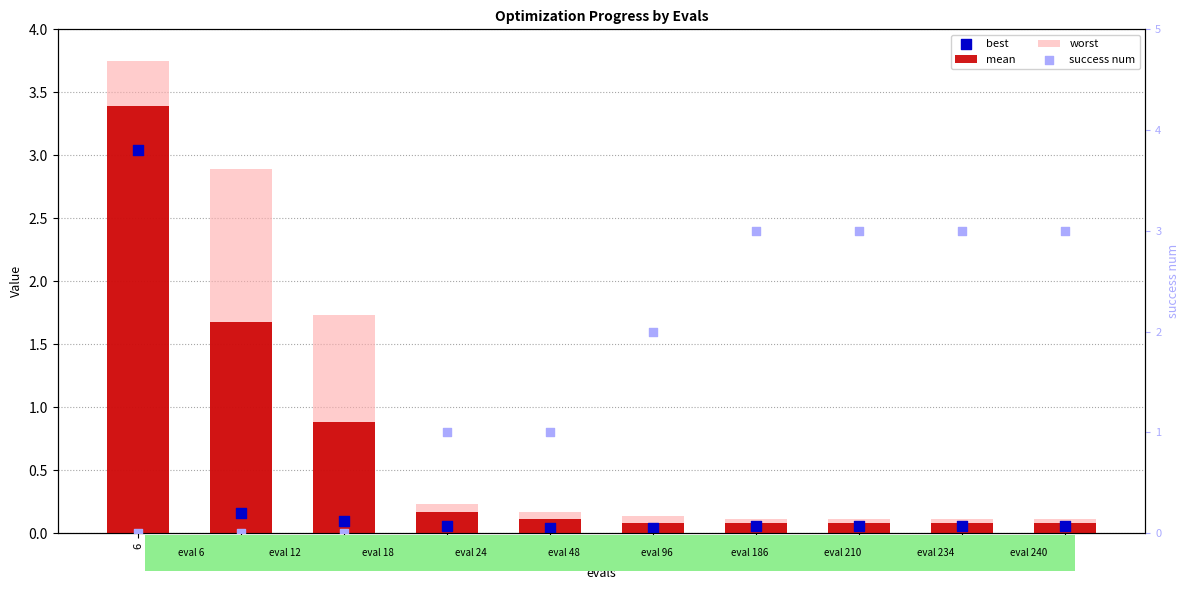

Which series contains the highest Y value?

worst